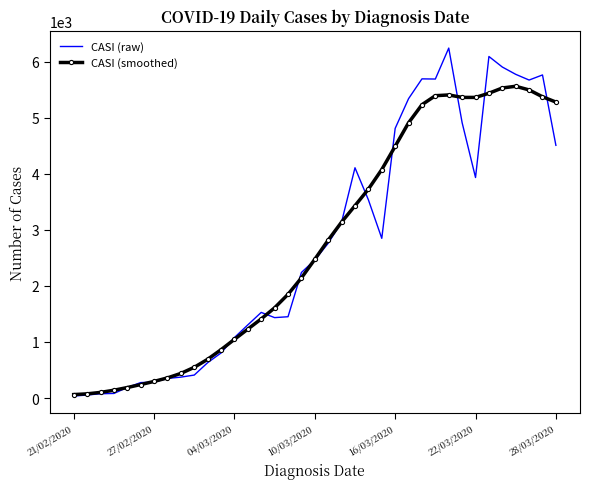

Which series has the widest spread of values?

CASI (raw)